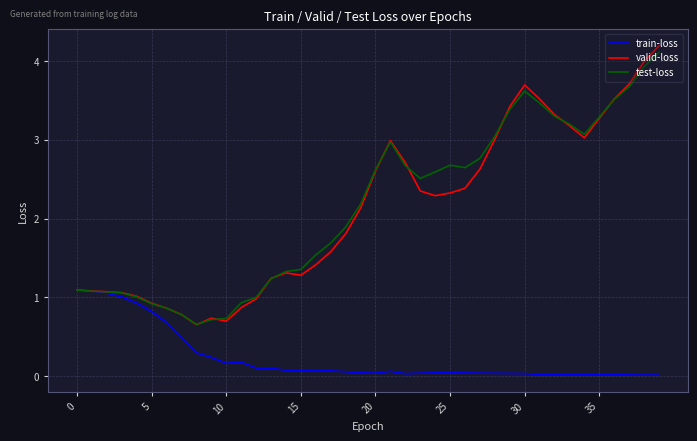

What is the greatest value displayed?

4.2